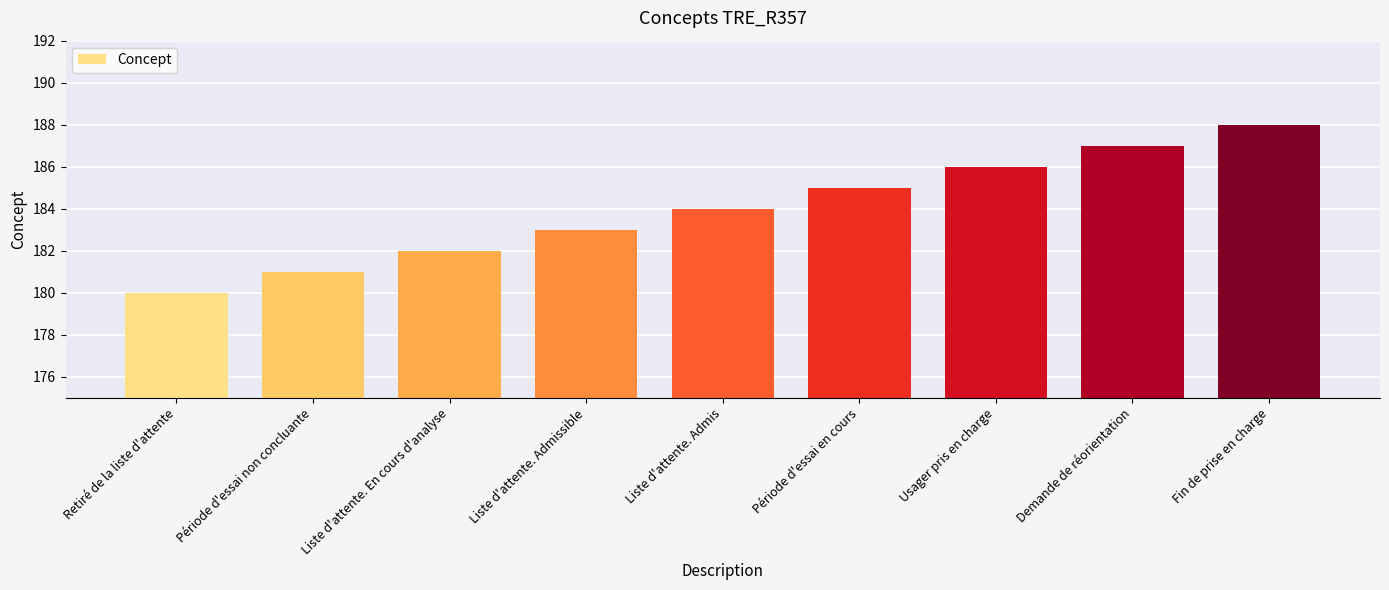

Rank the categories by value from lowest to highest.

Retiré de la liste d'attente, Période d'essai non concluante, Liste d'attente. En cours d'analyse, Liste d'attente. Admissible, Liste d'attente. Admis, Période d'essai en cours, Usager pris en charge, Demande de réorientation, Fin de prise en charge